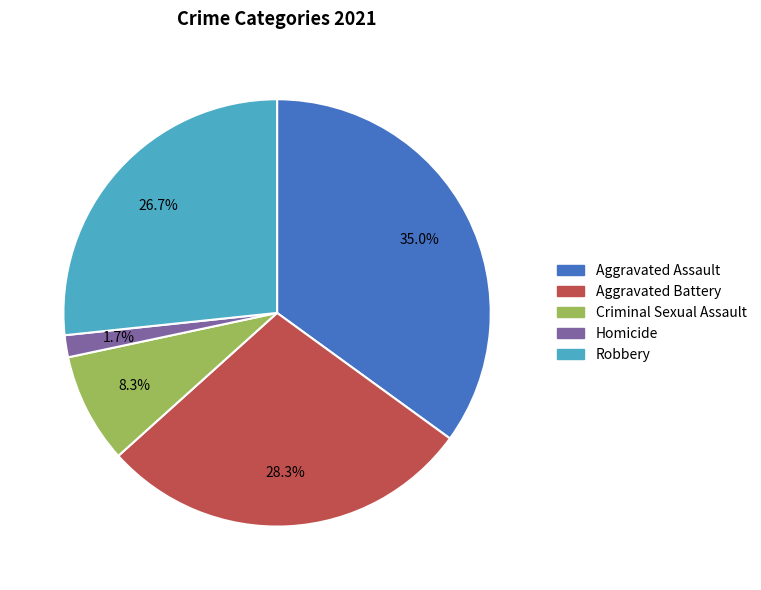

Is it true that Homicide is 2% of the pie?

True